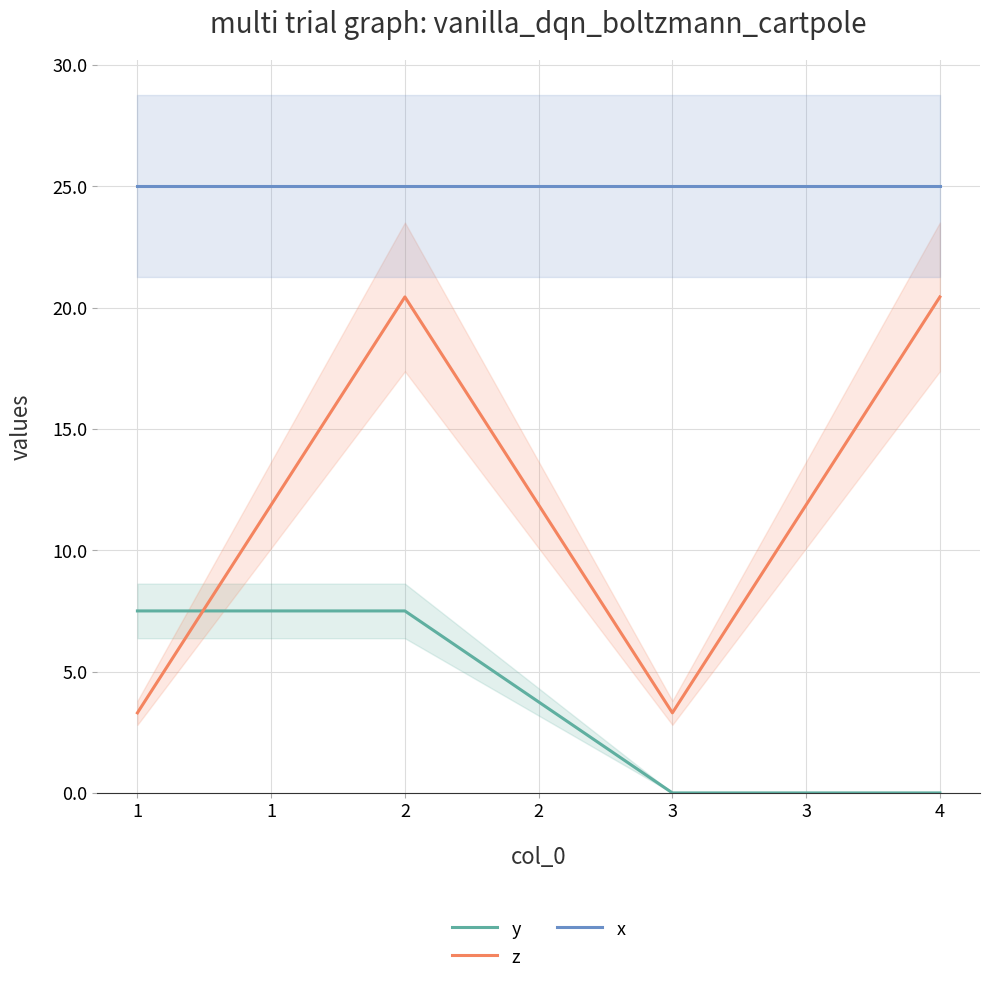

What is the value of the x point at the 4th from the left?

25.0